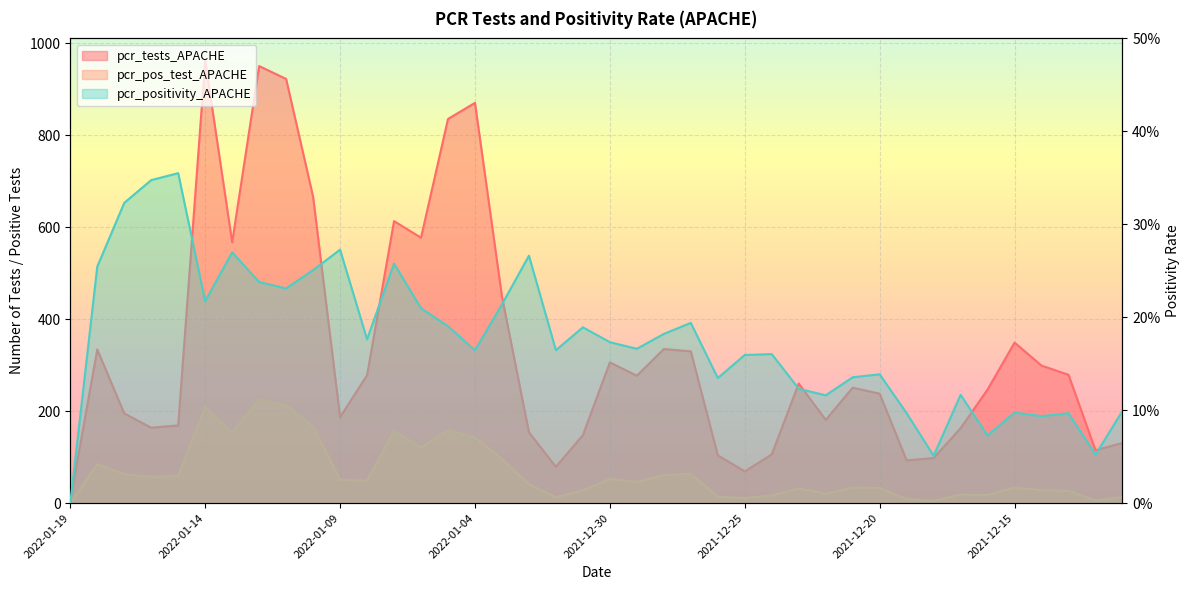

At how many categories does at least one series exceed 490?

9